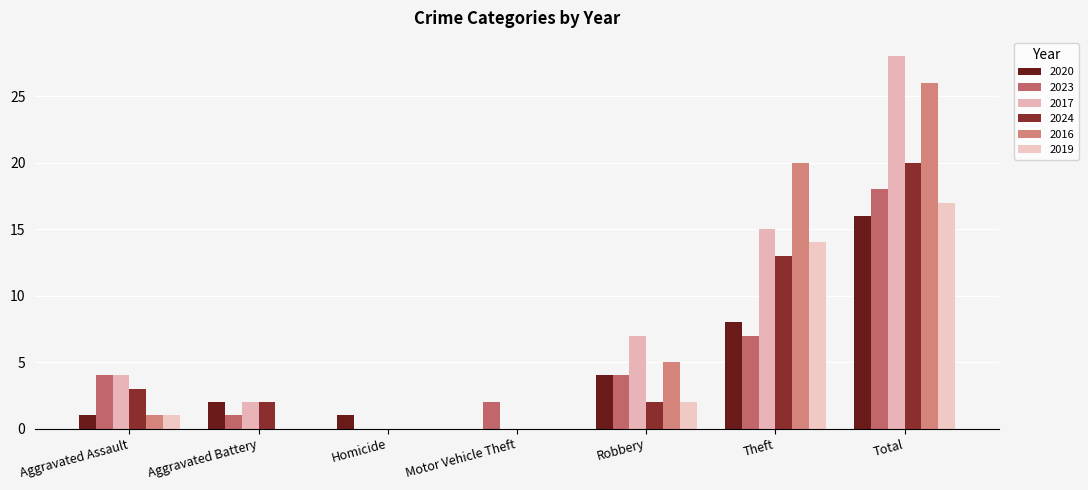

How many series are shown in this chart?

6